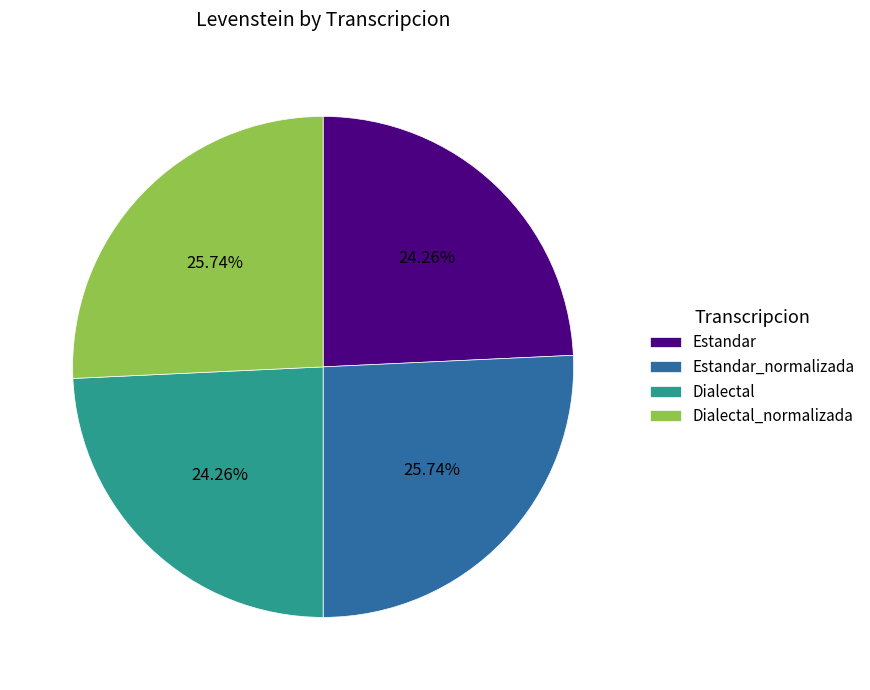

Which has a higher value, Estandar or Estandar_normalizada?

Estandar_normalizada